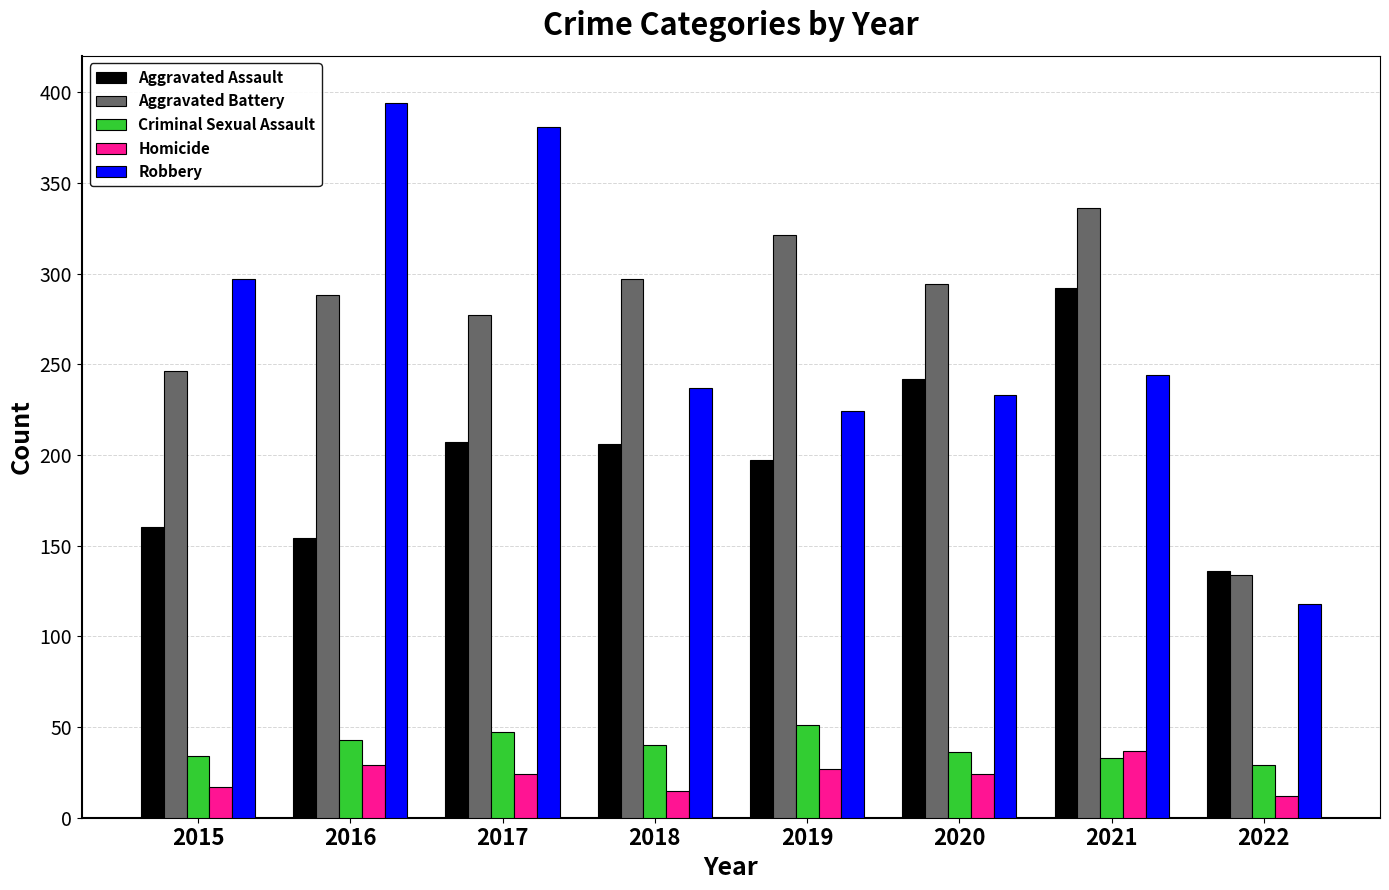

What is the minimum value shown in the chart?

12